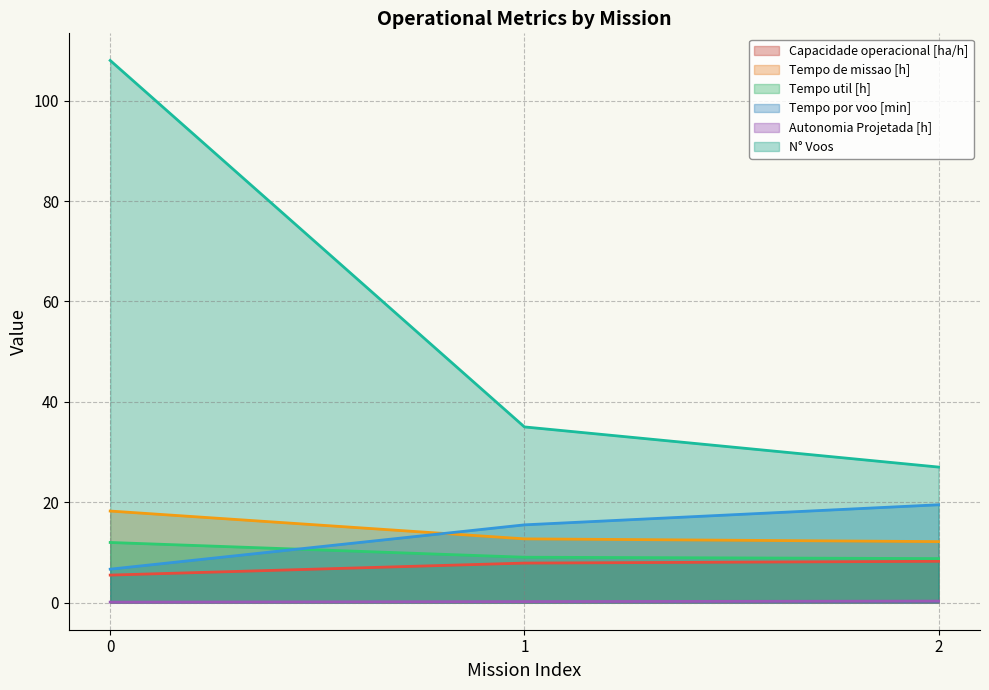

Does the chart display data point markers on the line(s)?

No